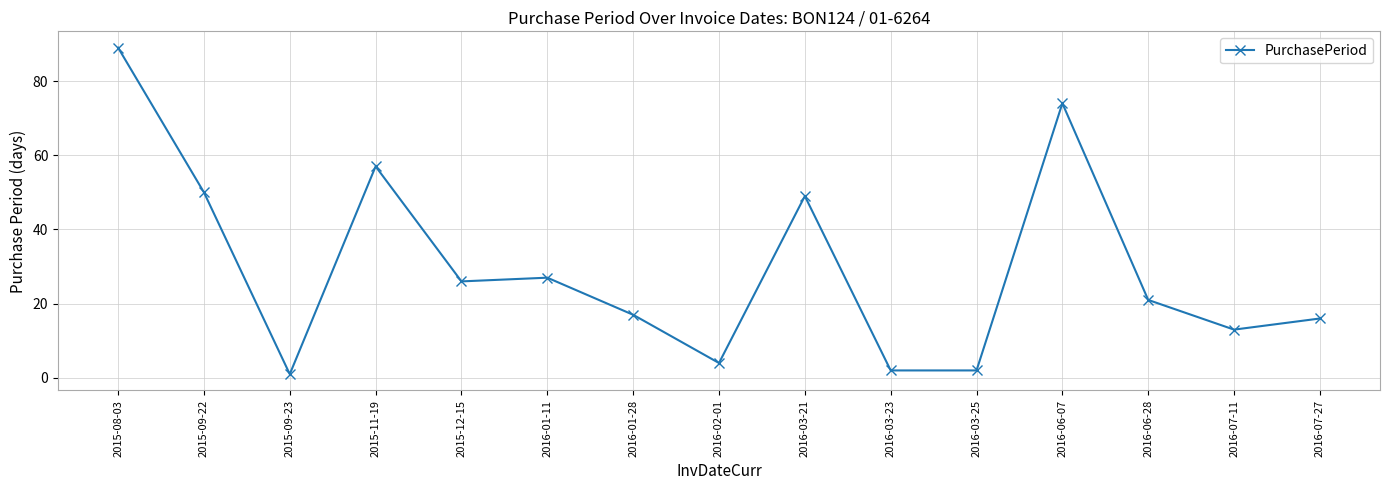

Which category has the highest value across all series?

2015-08-03